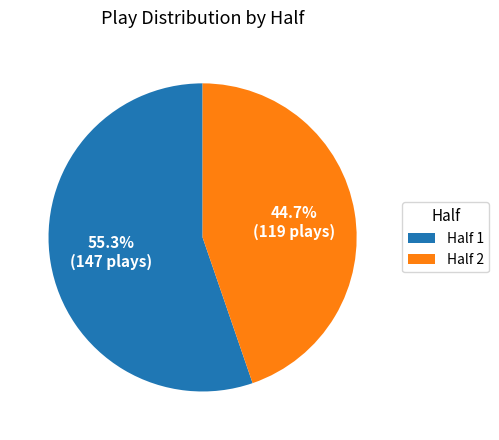

Which slice is the largest?

Half 1